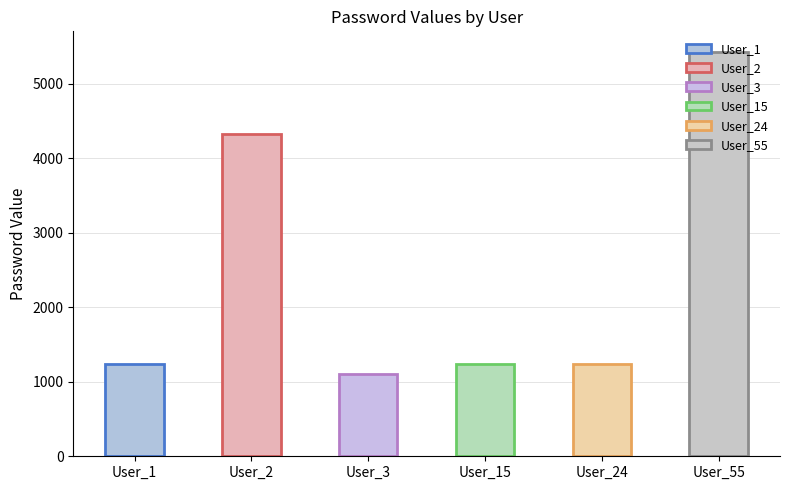

What is the value of the 5th bar from the left?

1234